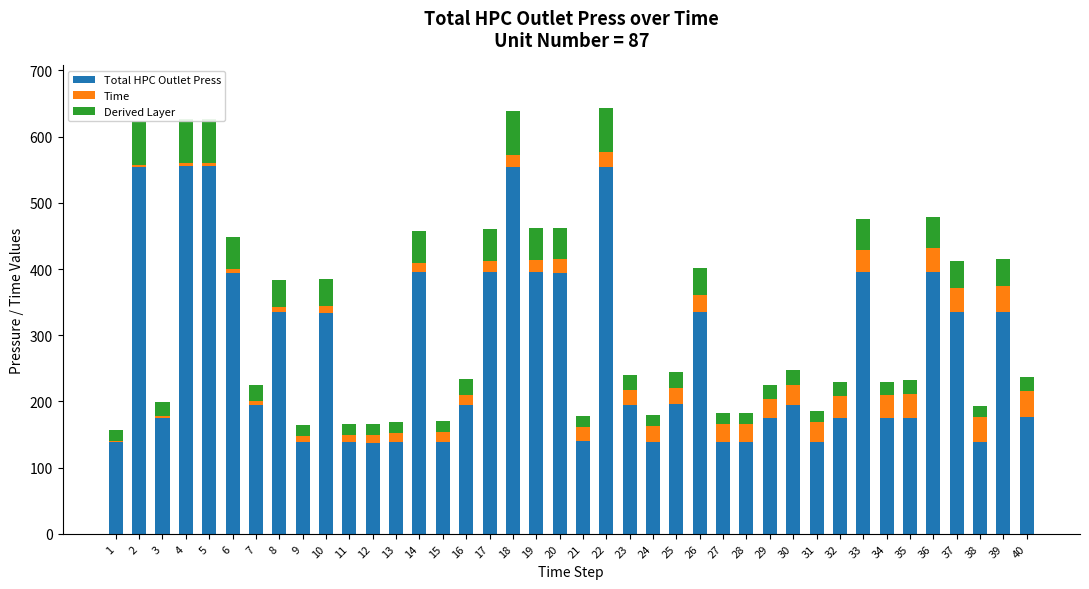

At which label does Time reach its peak?

40